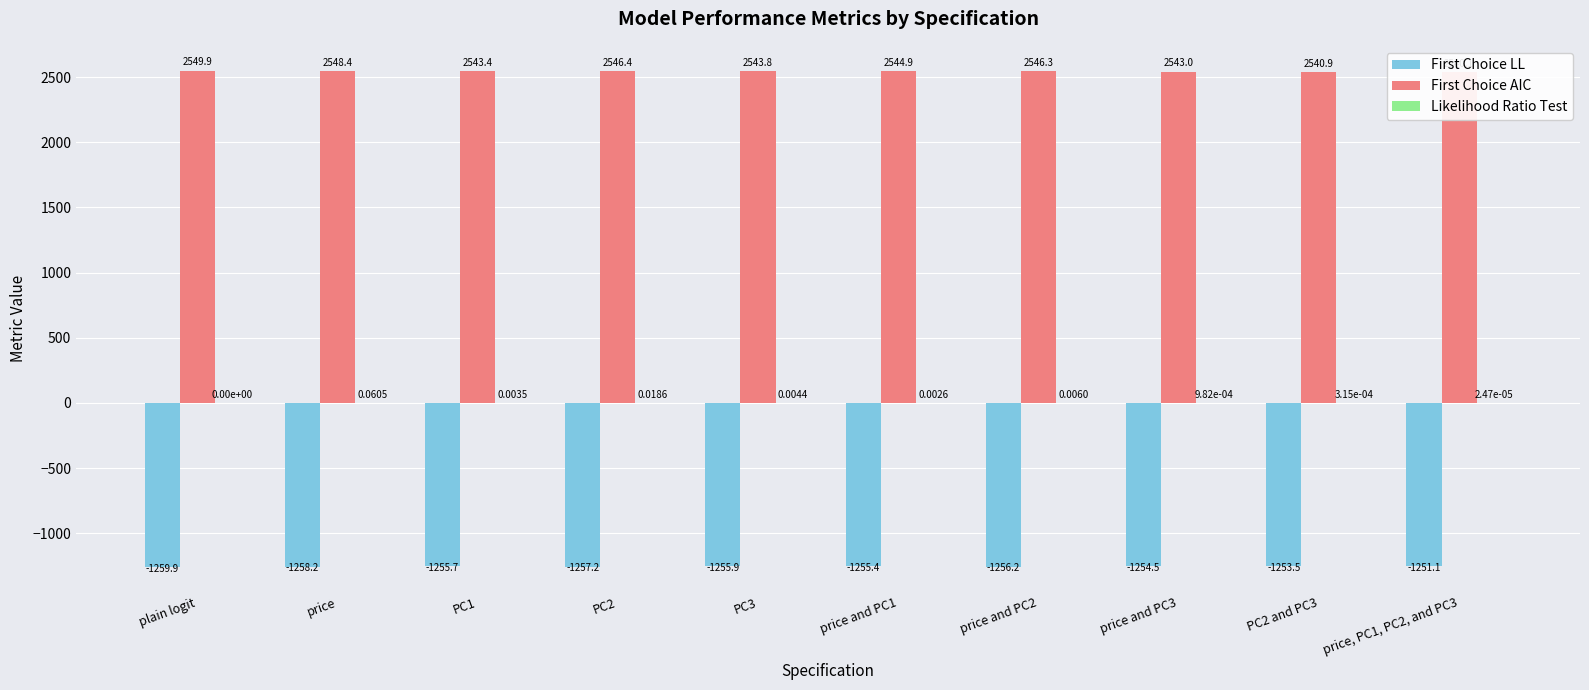

List the series in order of their peak value, highest first.

First Choice AIC, Likelihood Ratio Test, First Choice LL